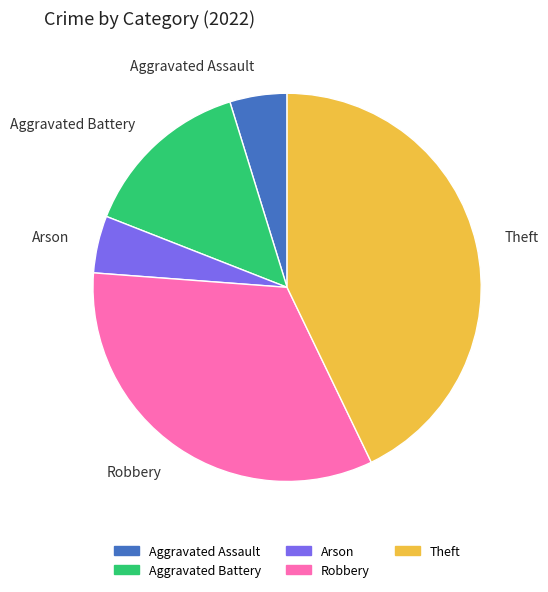

Is there a majority slice in this chart?

No